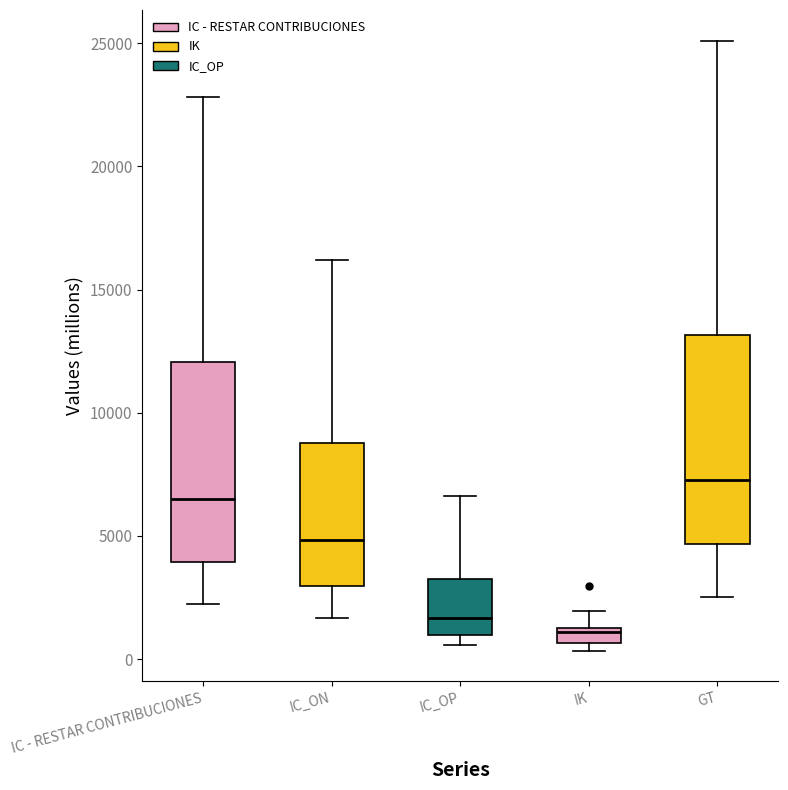

Which box's median line is the lowest?

IK